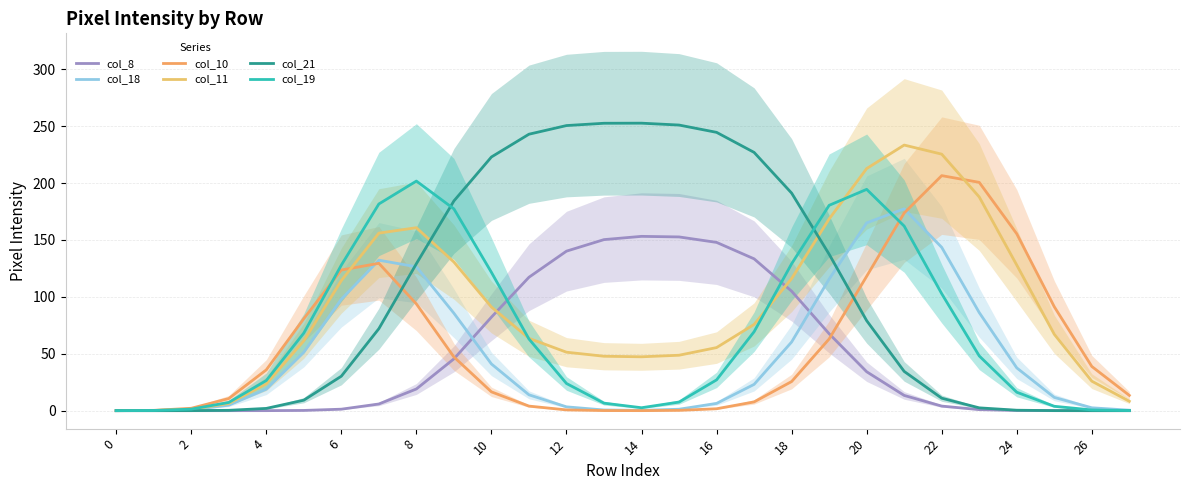

How many distinct data groups are displayed?

6